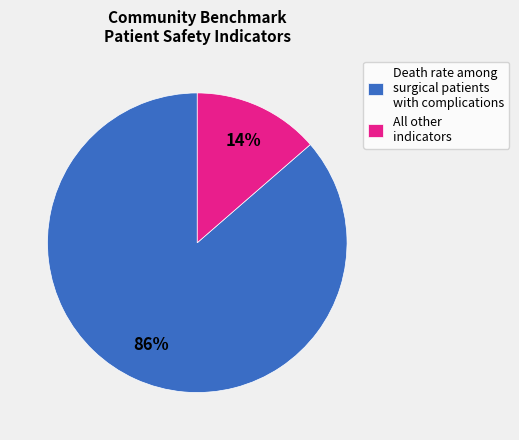

Between Death rate among surgical patients with complications and All other indicators, which is larger?

Death rate among surgical patients with complications